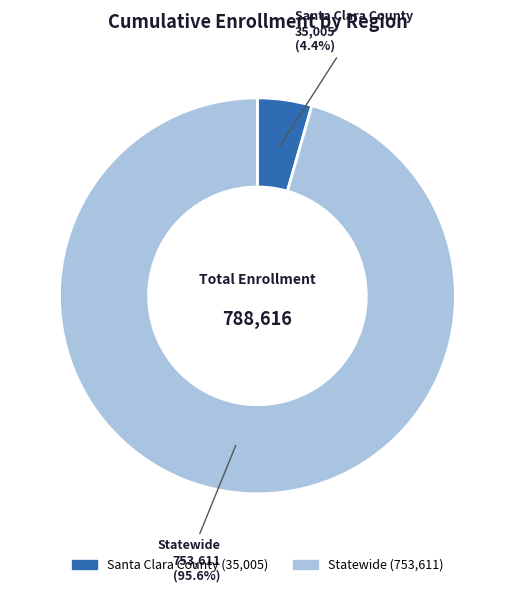

What percentage is the Statewide slice, to the nearest percent?

96%